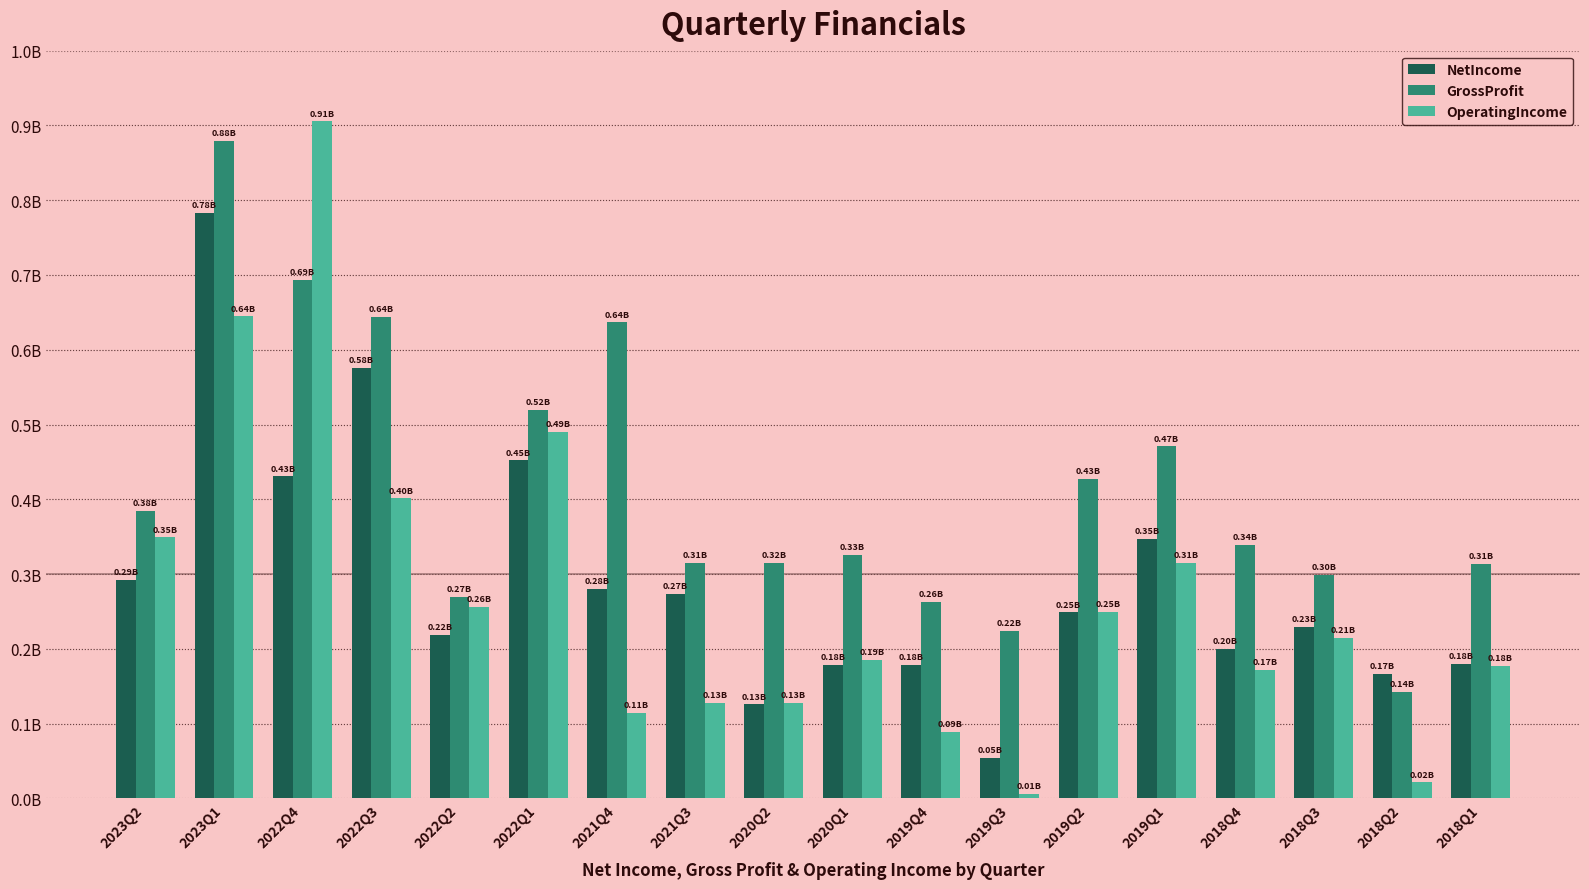

Is it true that OperatingIncome equals 0.1 at 2018Q1?

False